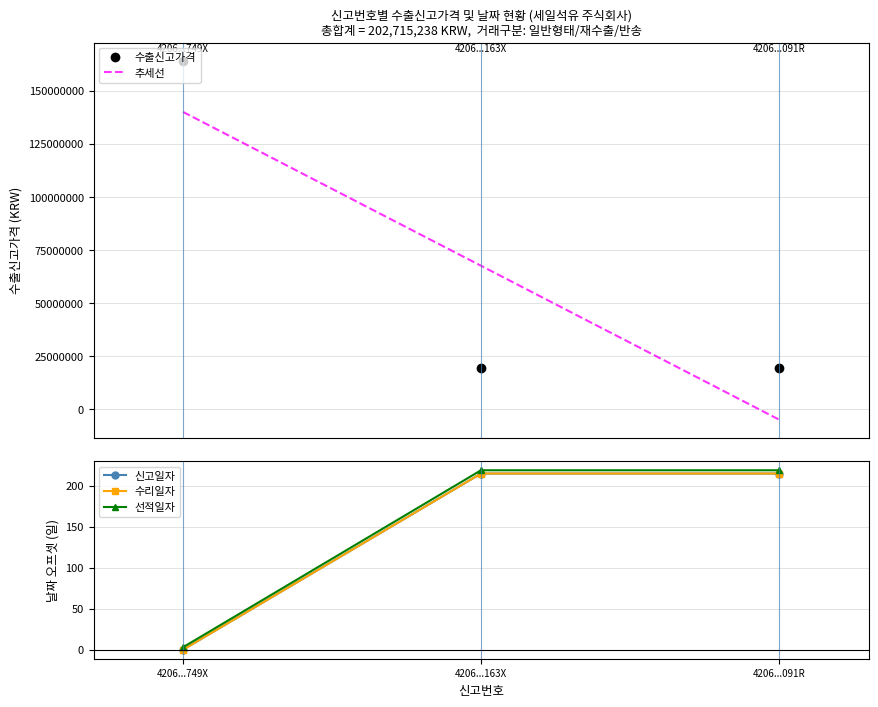

How many lines are shown in the chart?

4